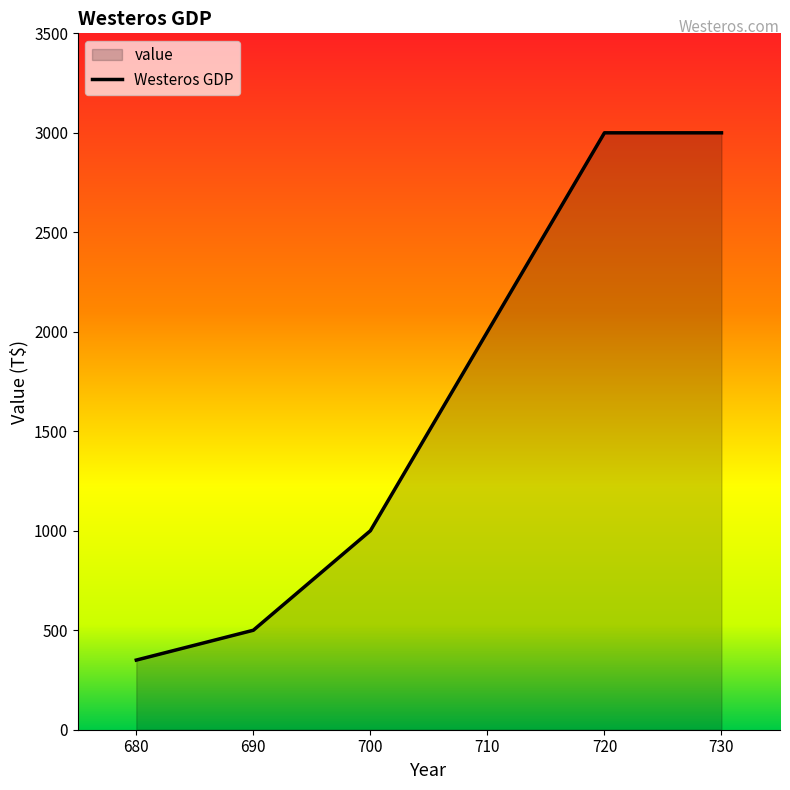

Between 690 and 710, which is larger?

710